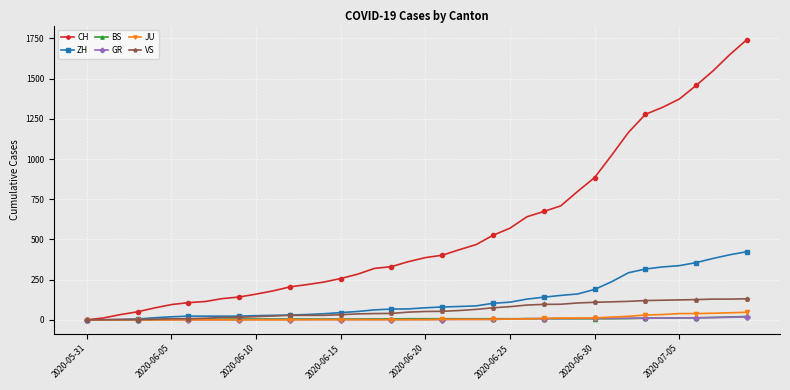

Which series has the largest total across all categories?

CH